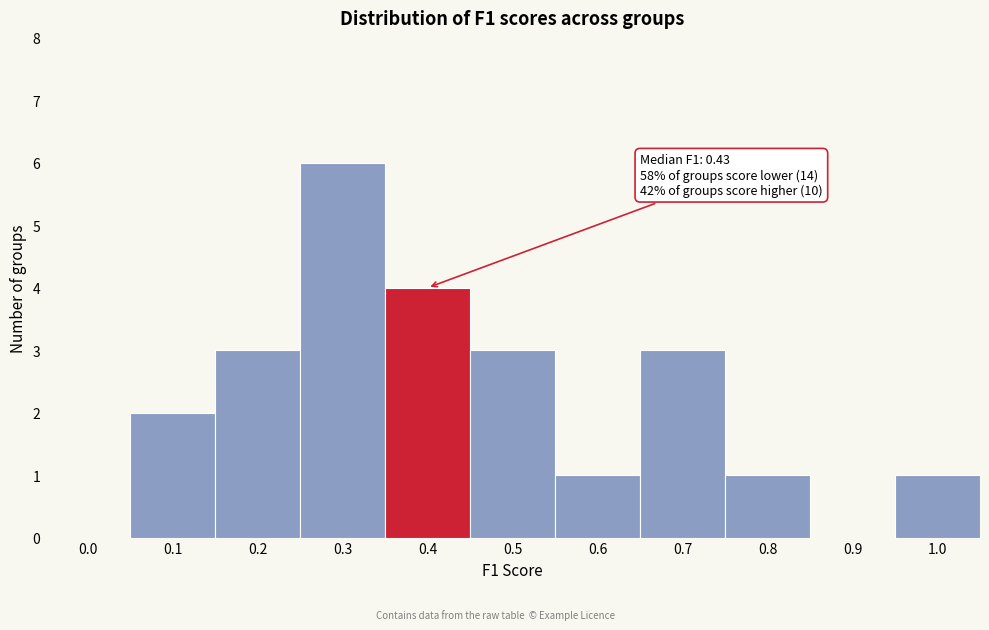

Reading left to right, extract all data points from this chart.

0.0=0	0.1=2	0.2=3	0.3=6	0.4=4	0.5=3	0.6=1	0.7=3	0.8=1	0.9=0	1.0=1